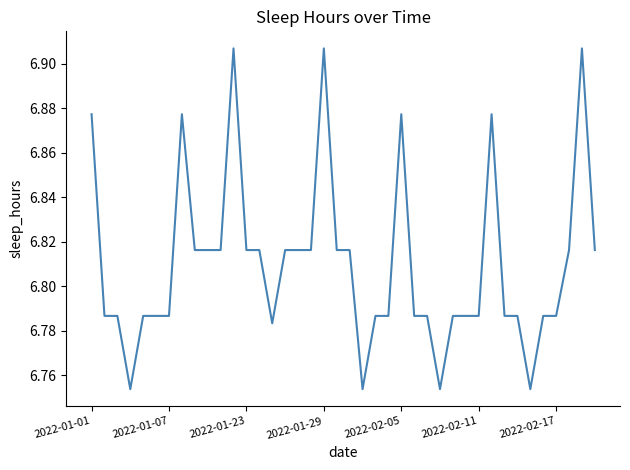

How many lines are shown in the chart?

1